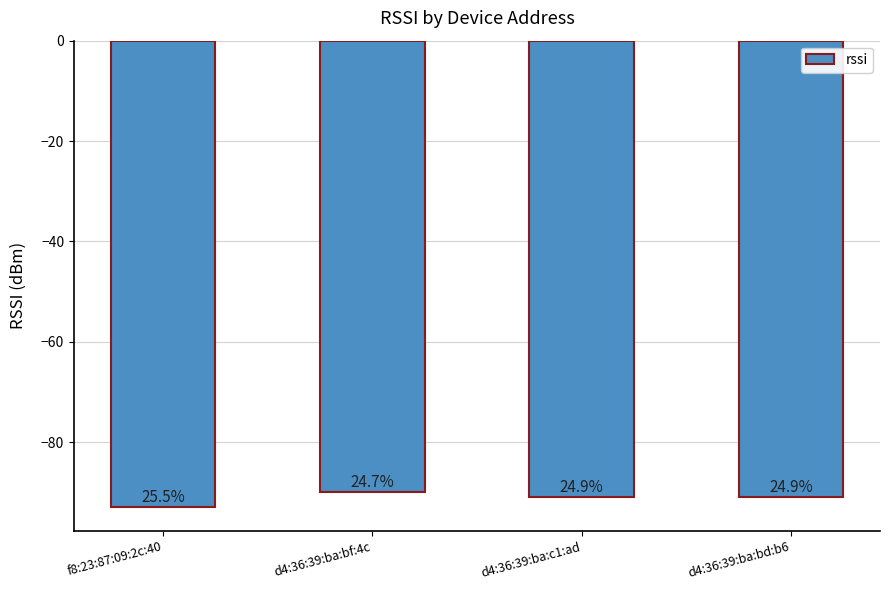

Where is the data nearest to the value -91?

d4:36:39:ba:c1:ad